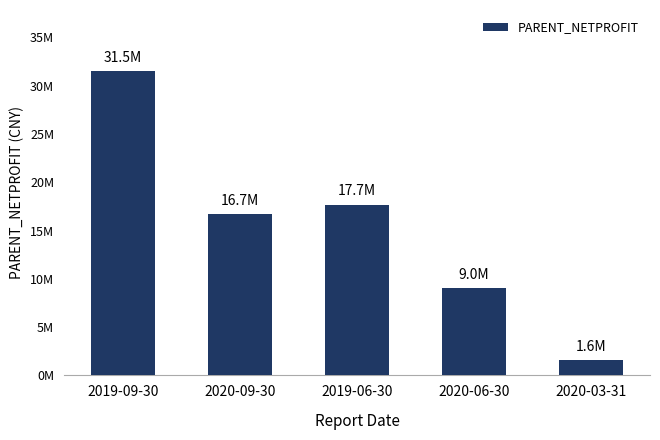

Reading right to left, what are all the values shown in this chart?

1559505.2	9040321.1	17683958.8	16716553.7	31523312.4